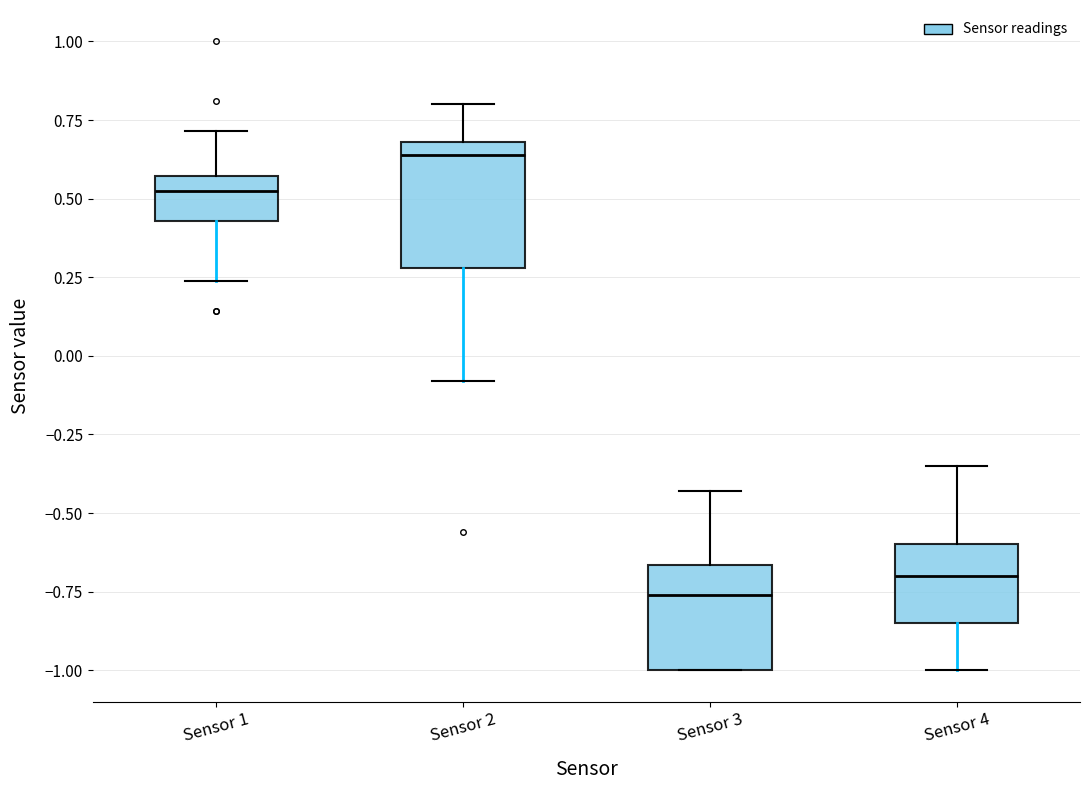

Reading left to right, read every box against the y-axis: the position of its median line, the range the box covers, and the ends of its whiskers. The values are not printed on the chart, so give them approximately, as read against the axis.

Sensor 1: median 0.50, box 0.45 to 0.55, whiskers 0.25 to 0.70
Sensor 2: median 0.65, box 0.30 to 0.70, whiskers -0.10 to 0.80
Sensor 3: median -0.75, box -1.00 to -0.65, whiskers -1.00 to -0.45
Sensor 4: median -0.70, box -0.85 to -0.60, whiskers -1.00 to -0.35